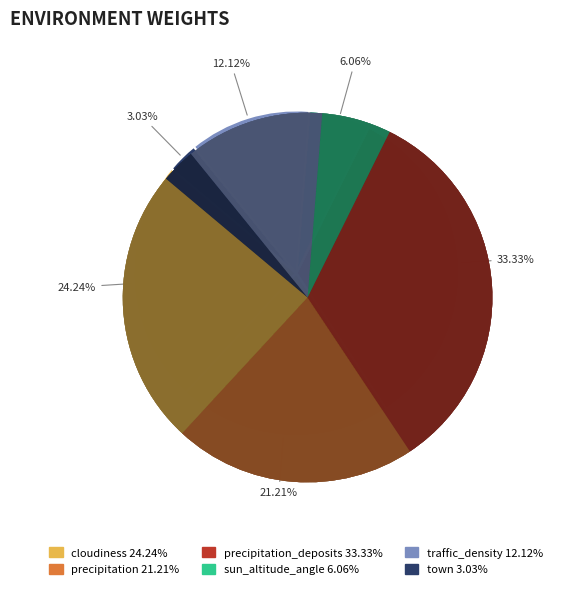

The sun_altitude_angle slice represents 1% of the pie. True or false?

False